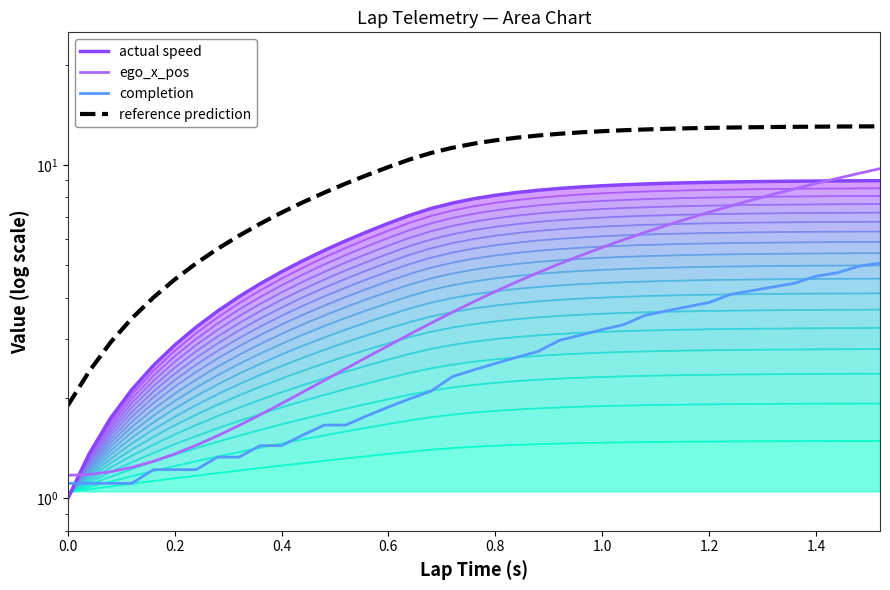

What is the difference between the second highest and second lowest values in the laptime series?

3.9